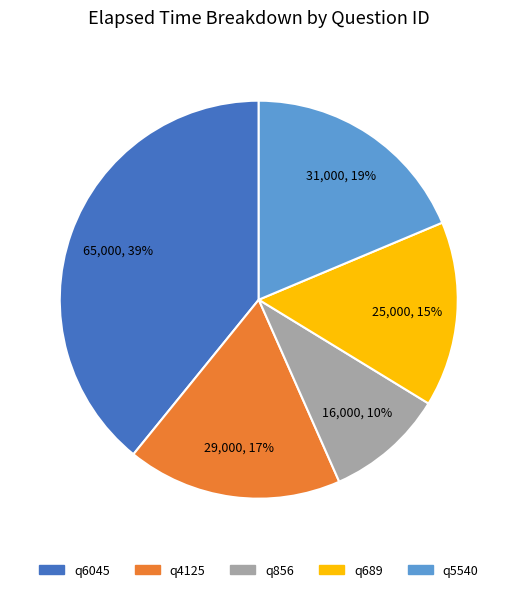

Combined, do q6045 and q689 account for over 50%?

Yes